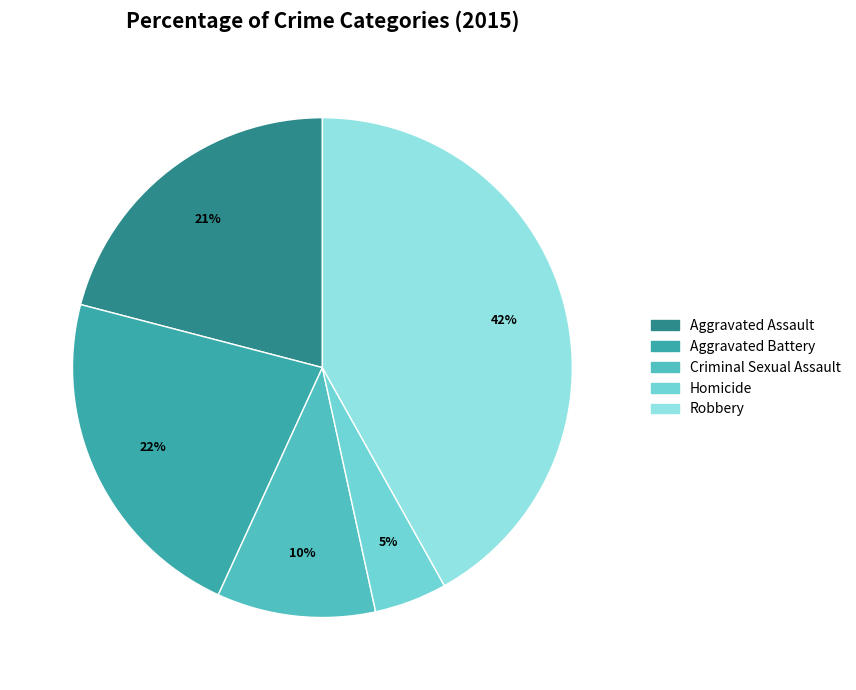

To the nearest percent, what is the average slice percentage?

20%